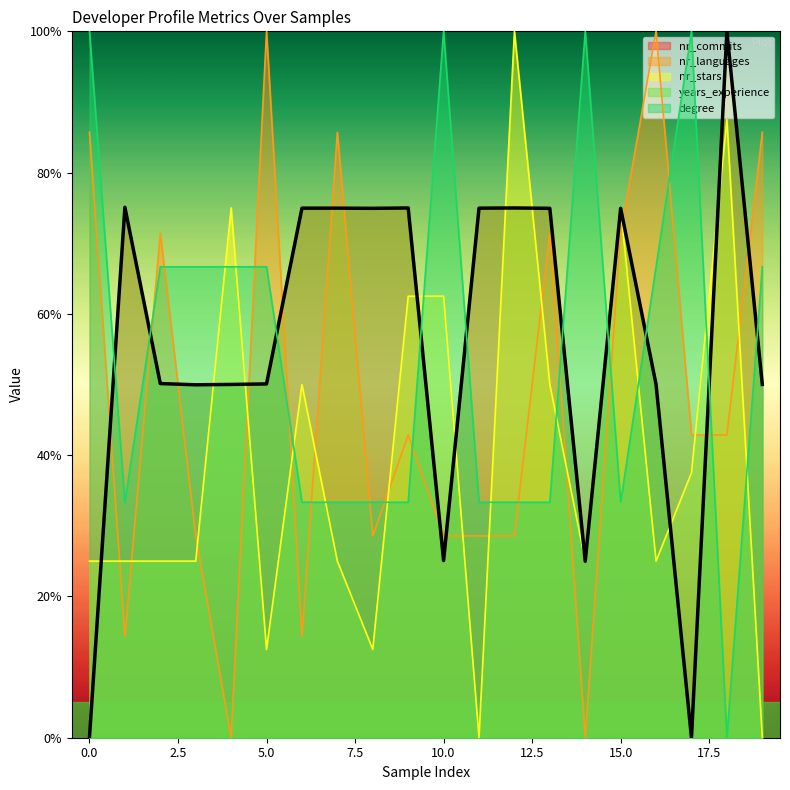

Between 17 and 16, which is larger?

16